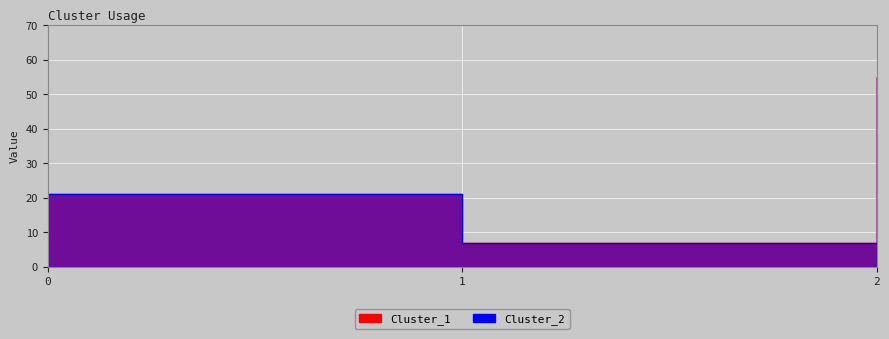

True or false: Cluster_2 has a value of 21 at 0.

True